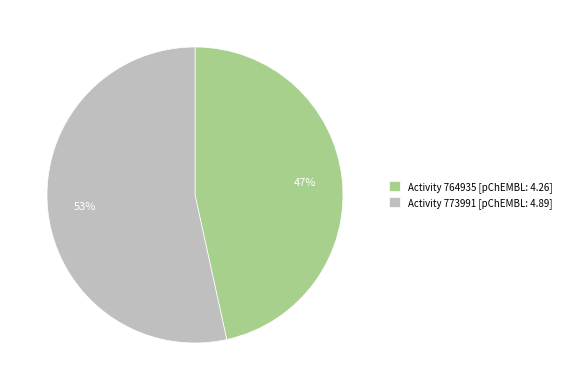

Is it true that Activity 764935 [pChEMBL: 4.26] is 47% of the pie?

True